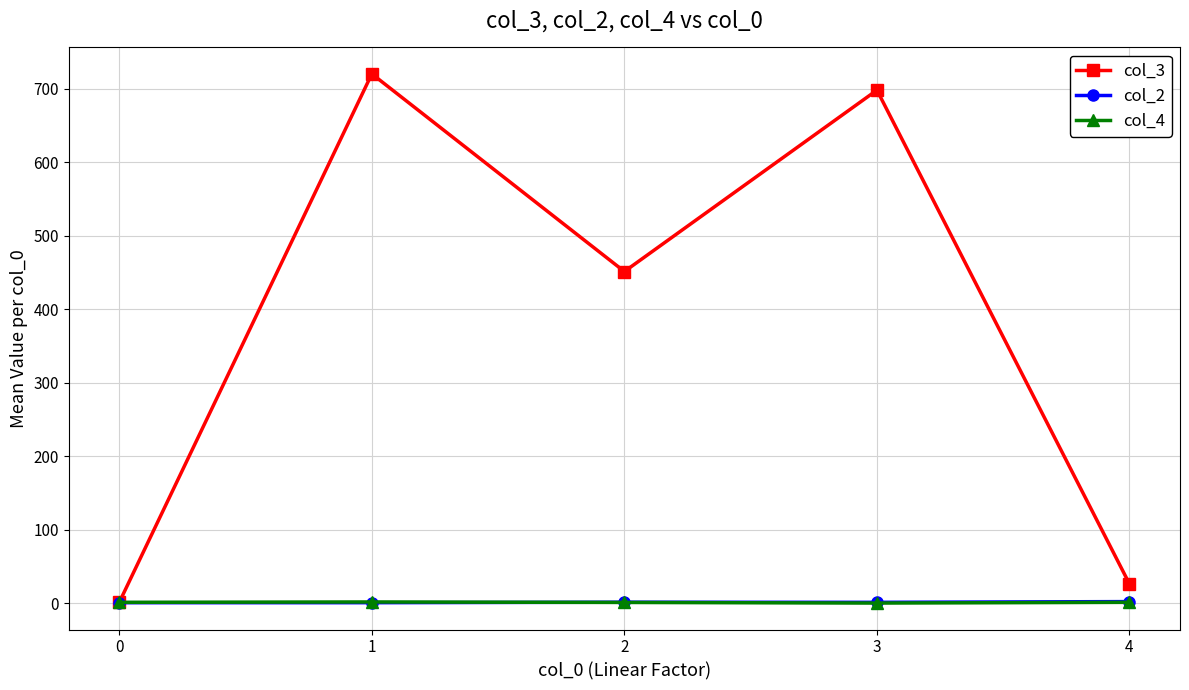

Is the value of col_2 at 4 greater than the value of col_3 at 2?

No